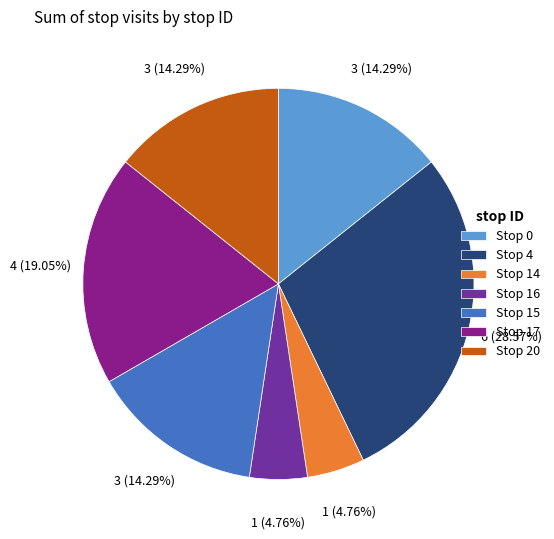

What is the largest slice in the pie chart?

Stop 4